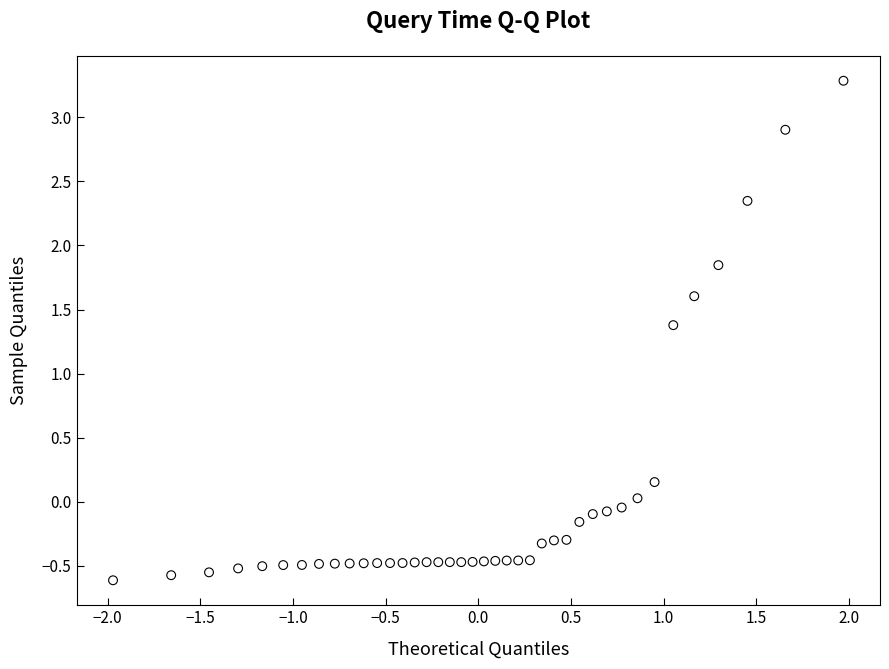

What Y value in the scatter plot is closest to 1?

1.4